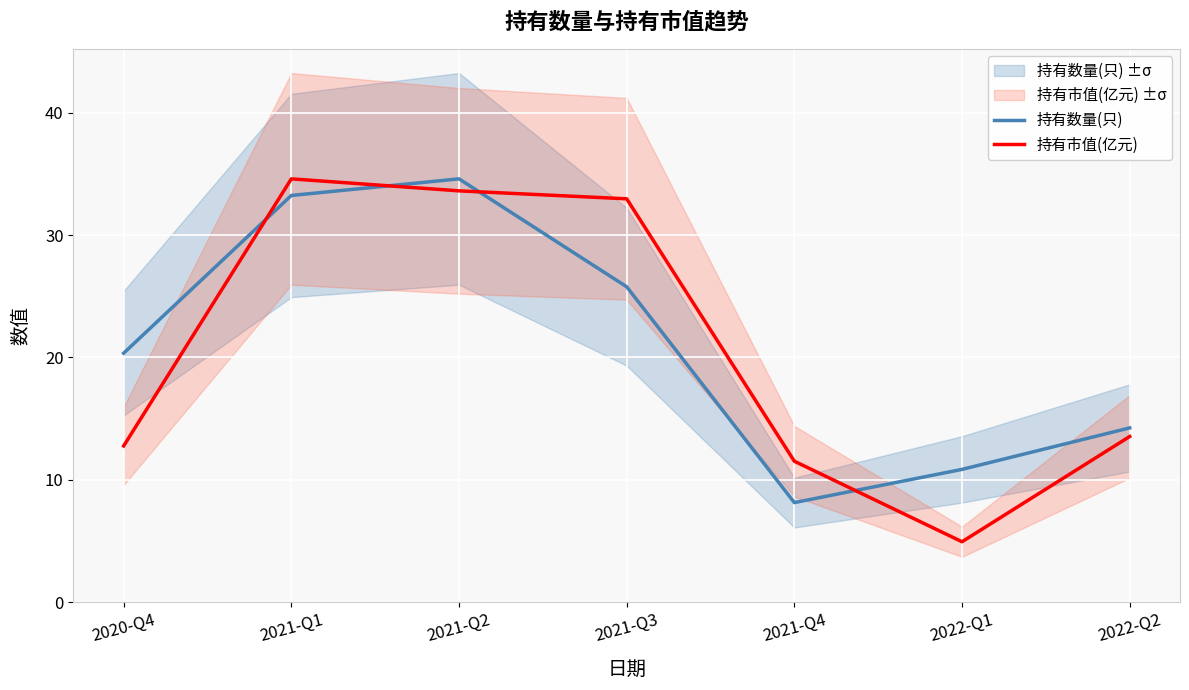

Rank the series by their average value, from lowest to highest.

持有市值(亿元), 持有数量(只)